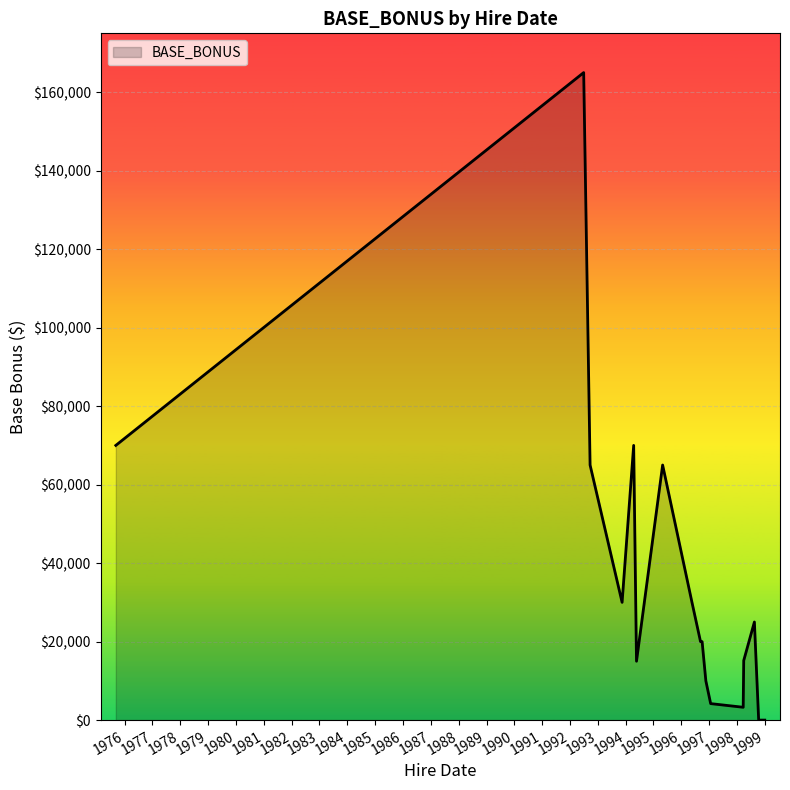

What is the difference between the maximum and minimum values?

165000